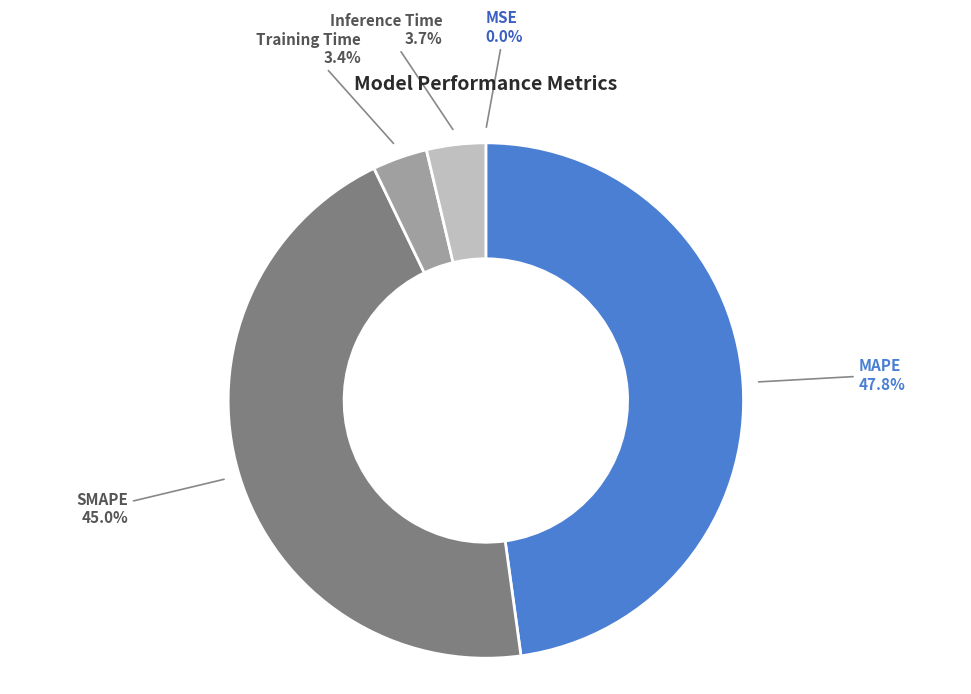

Does any single category account for the majority?

No